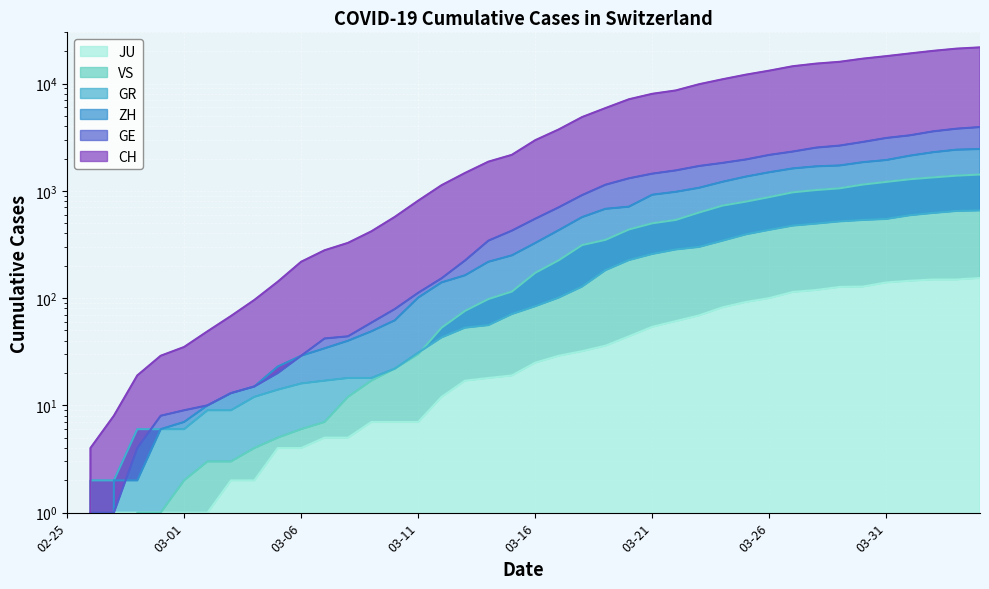

What is the sum of the CH values at 2020-03-25 and 2020-03-22?

20707